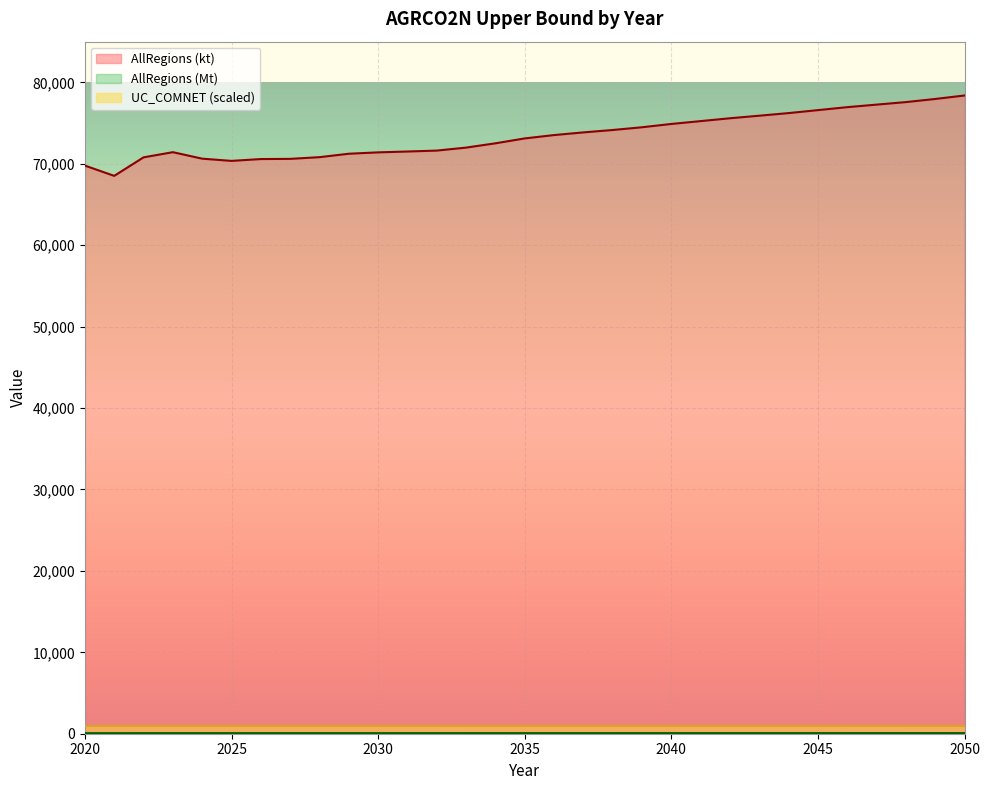

Which series has the largest total across all categories?

AllRegions (kt)